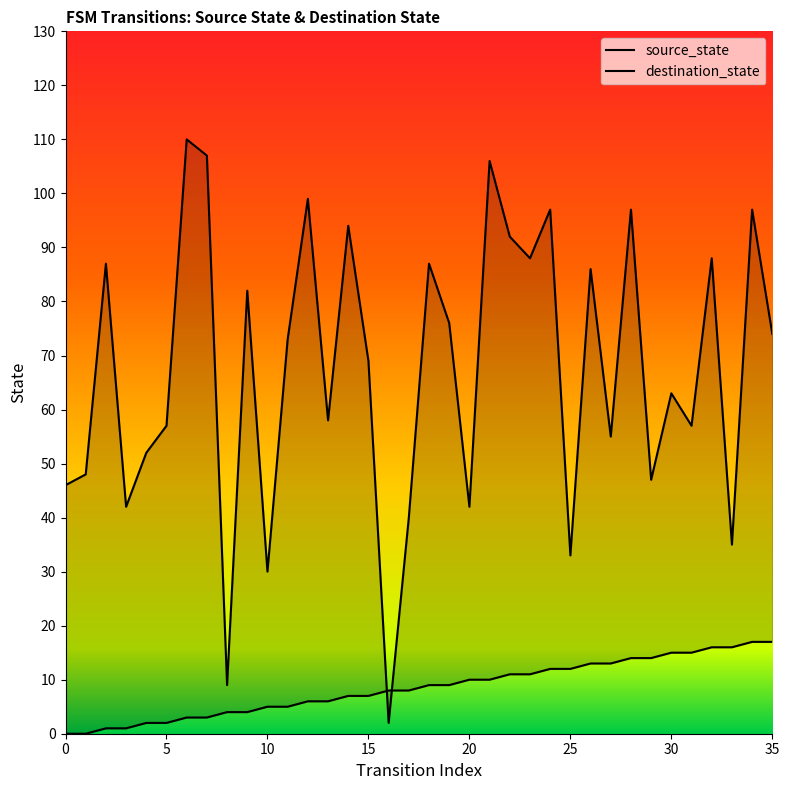

True or false: source_state has a value of 3 at 20.

False